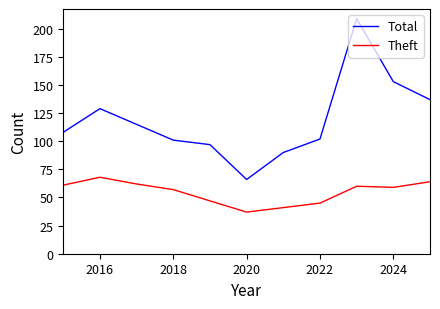

What is the difference between the maximum and minimum values in the Theft series?

31